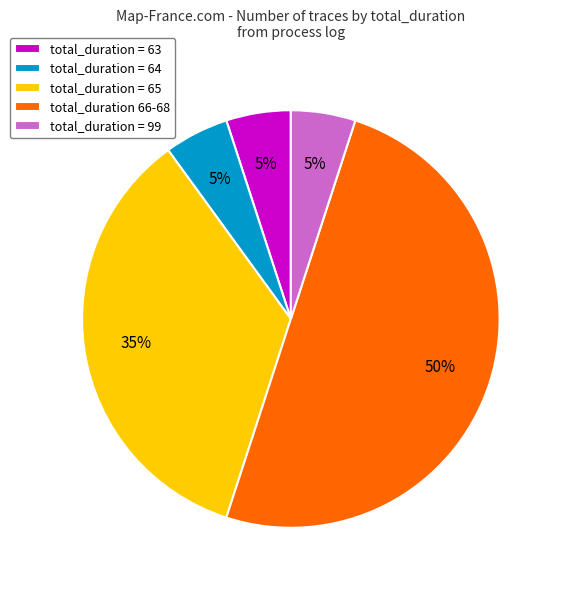

Is the sum of total_duration = 64 and total_duration = 99 greater than half?

No